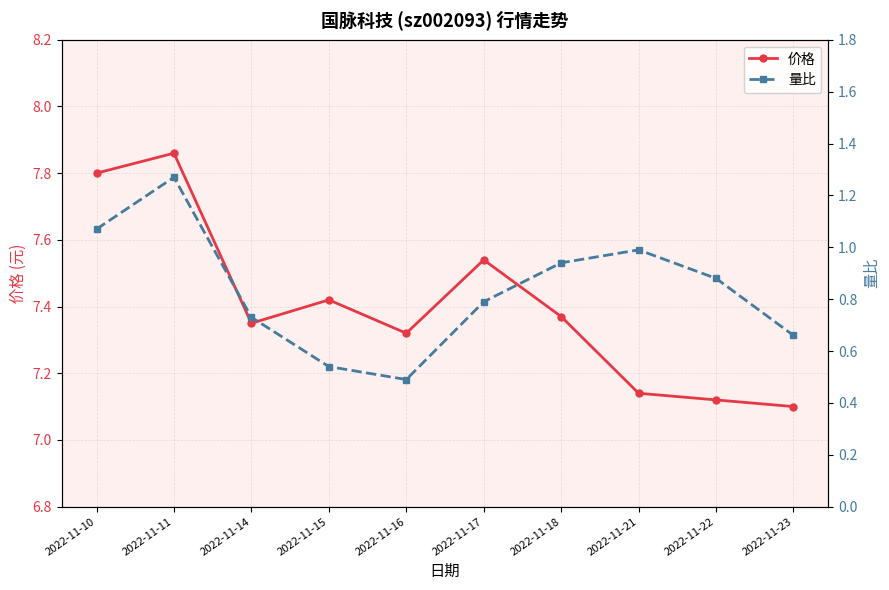

The value of 价格 at 2022-11-17 is 12.2. True or false?

False